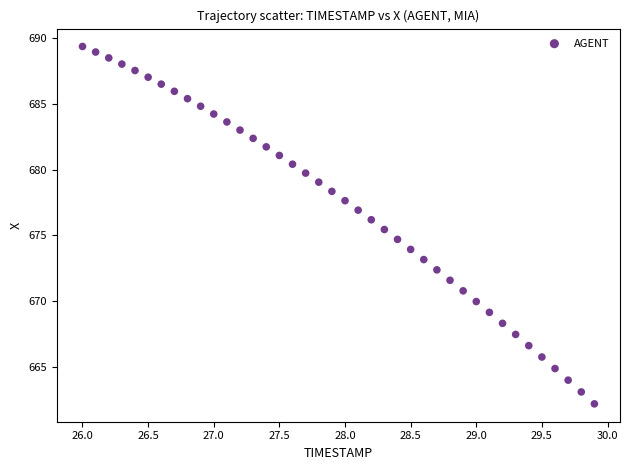

What is the range of X values (max minus min)?

3.9